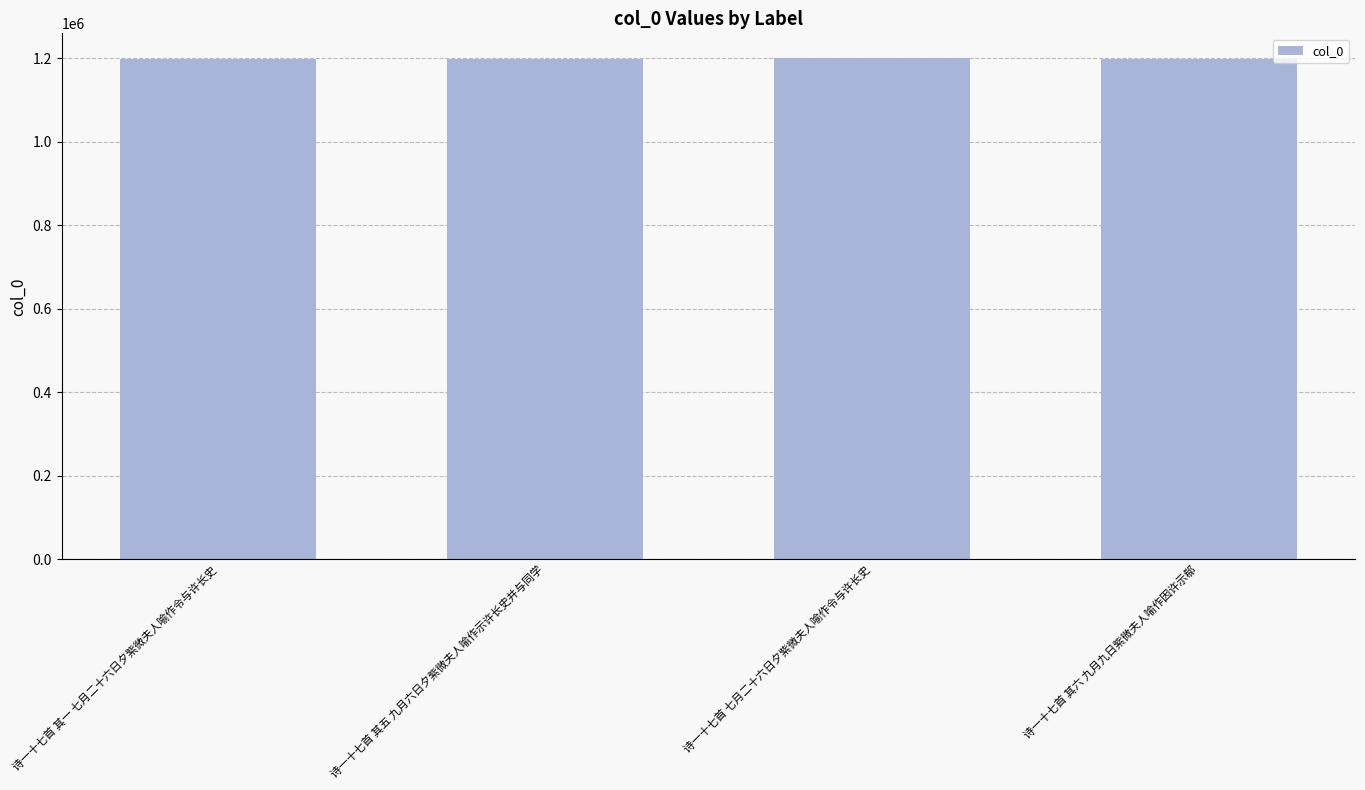

Are the bars horizontal?

No